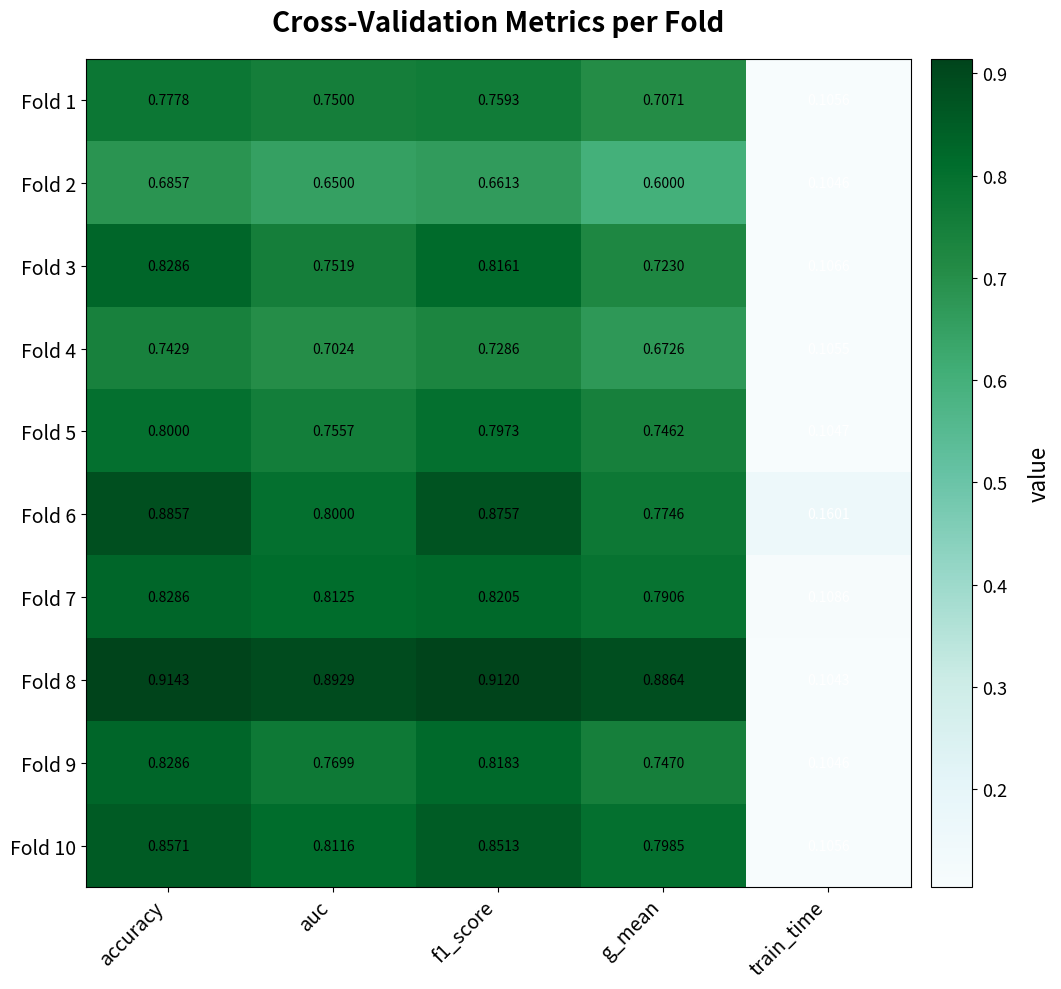

What is the total value across all series at f1_score?

8.0